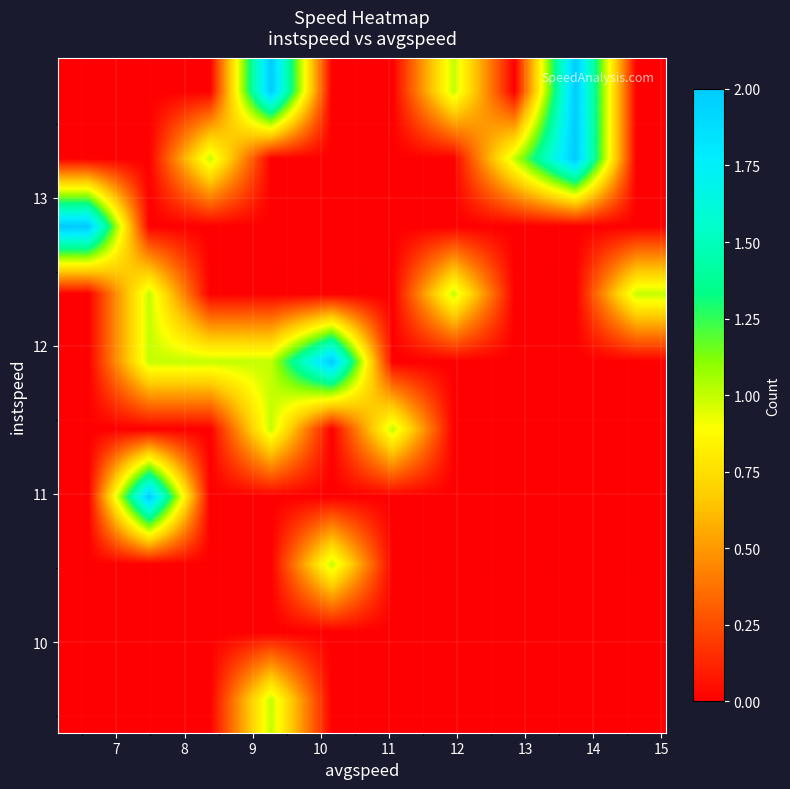

At how many categories does at least one series exceed 1?

5